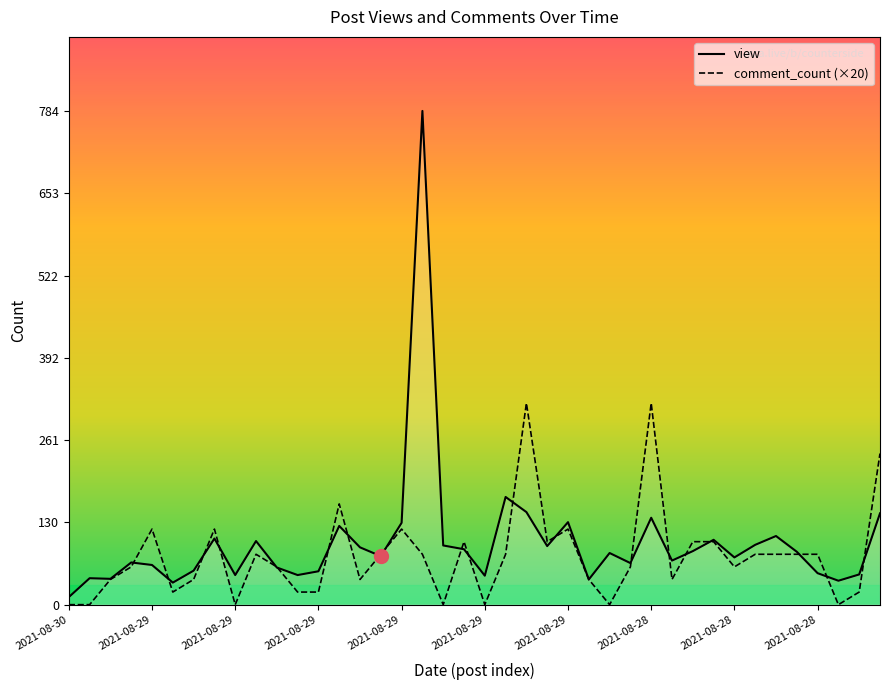

What is the total value across all series at 33?

175